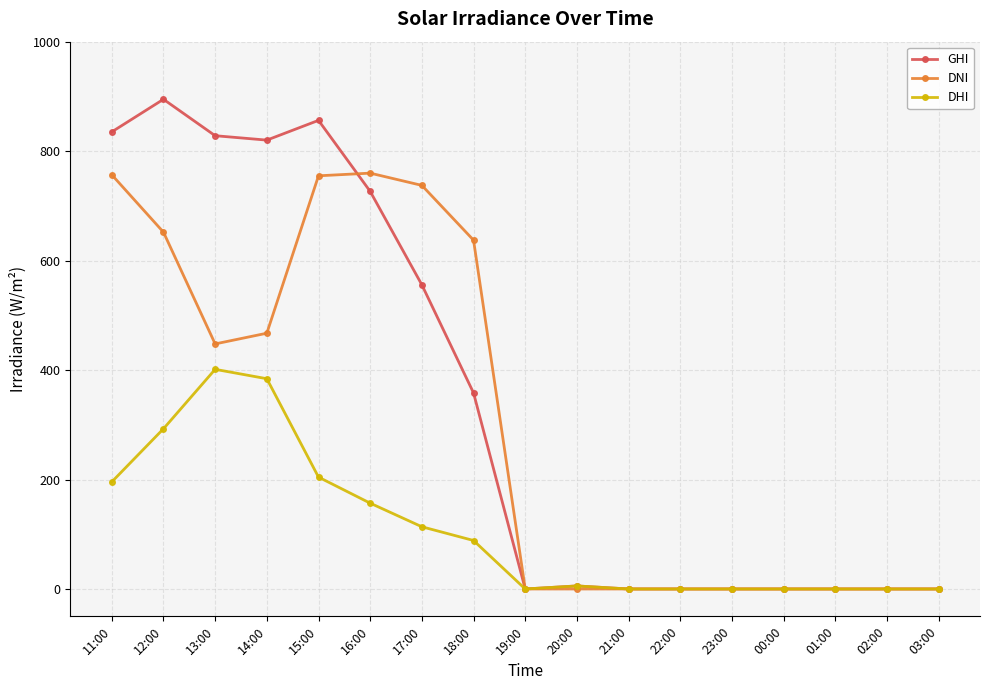

What is the label of the 3rd point from the right?

01:00